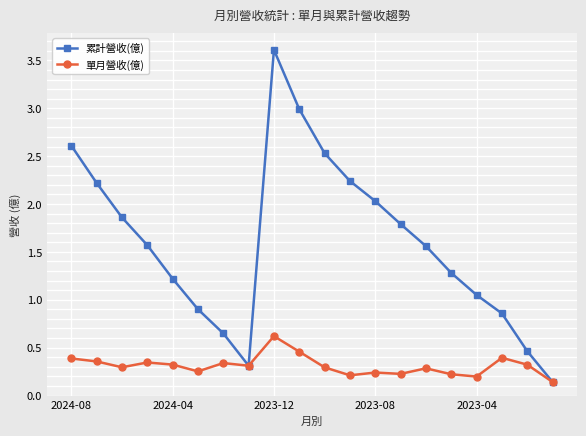

List the series in order of their peak value, lowest first.

單月營收(億), 累計營收(億)